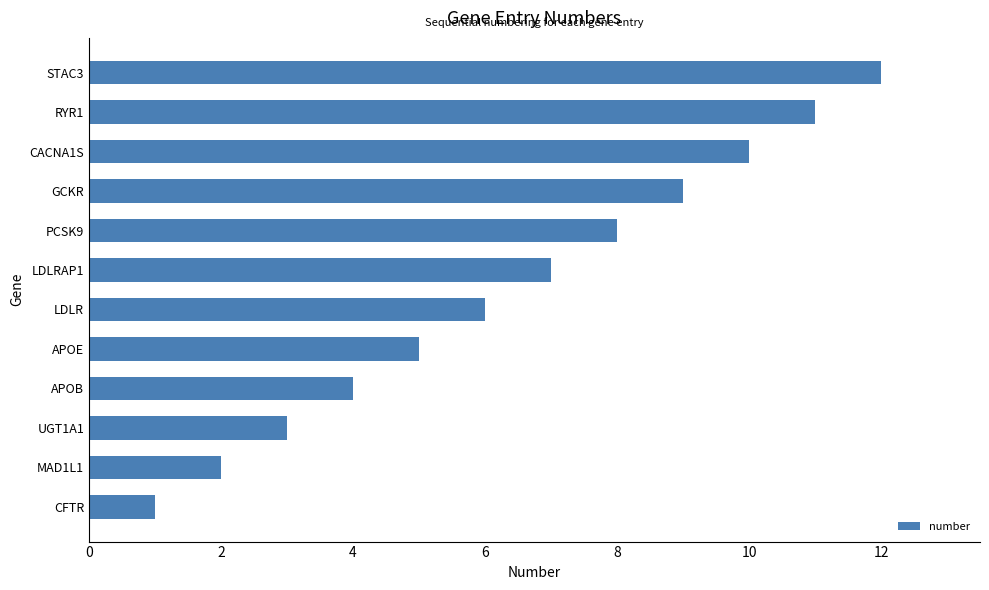

What is the change in value from MAD1L1 to APOB?

+2